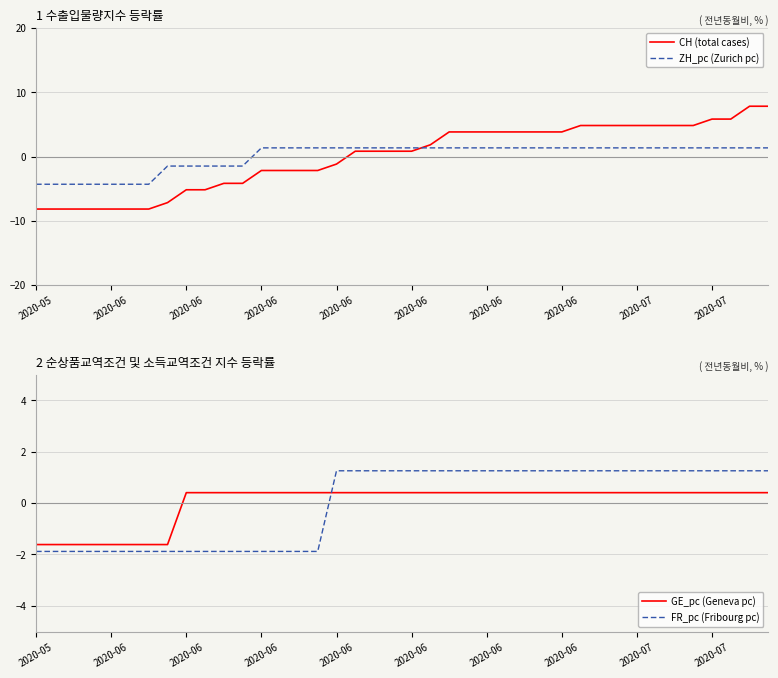

What are all the series names shown in the legend?

CH (total cases), ZH_pc (Zurich pc), GE_pc (Geneva pc), FR_pc (Fribourg pc)